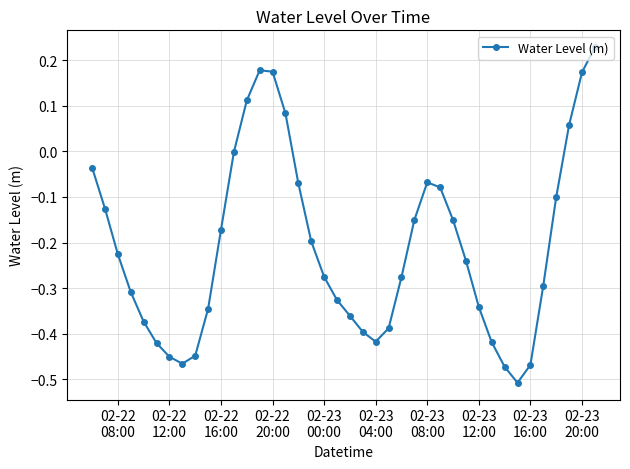

What is the sum of all values?

-8.4